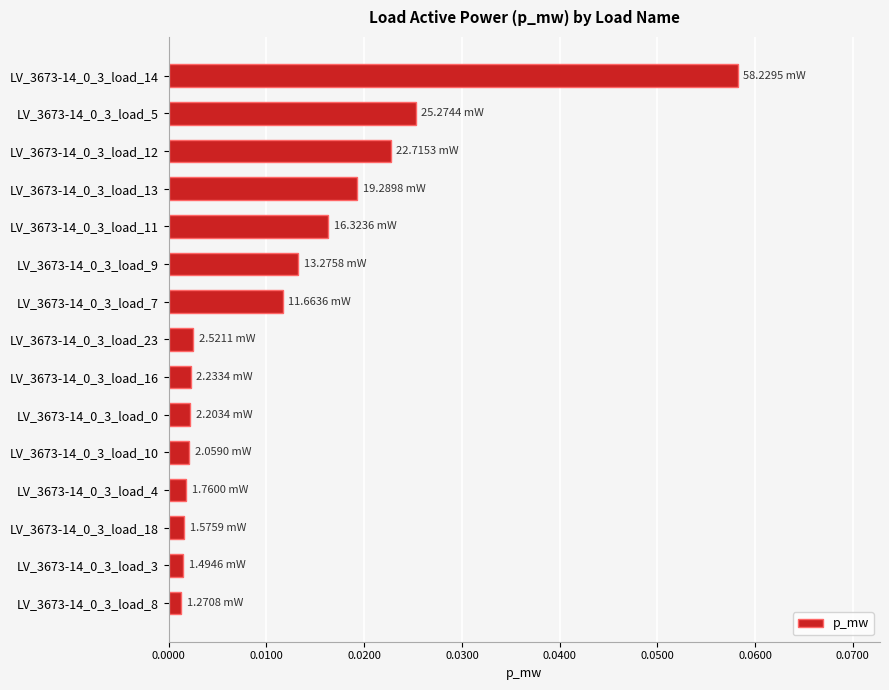

How many categories are shown in the chart?

15